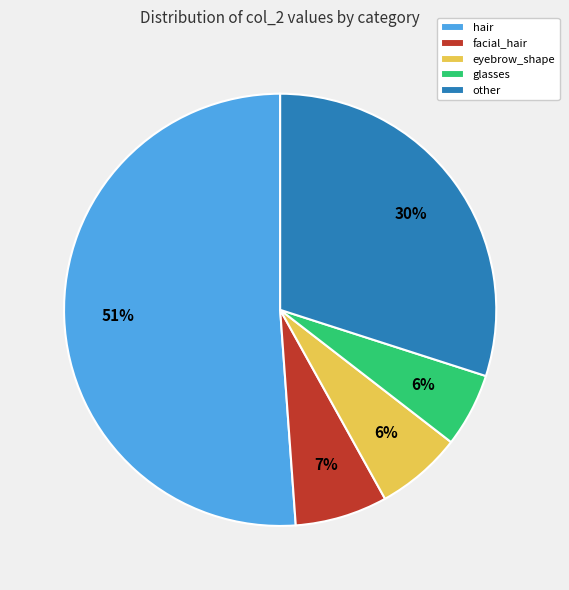

Combined, do glasses and hair account for over 50%?

Yes